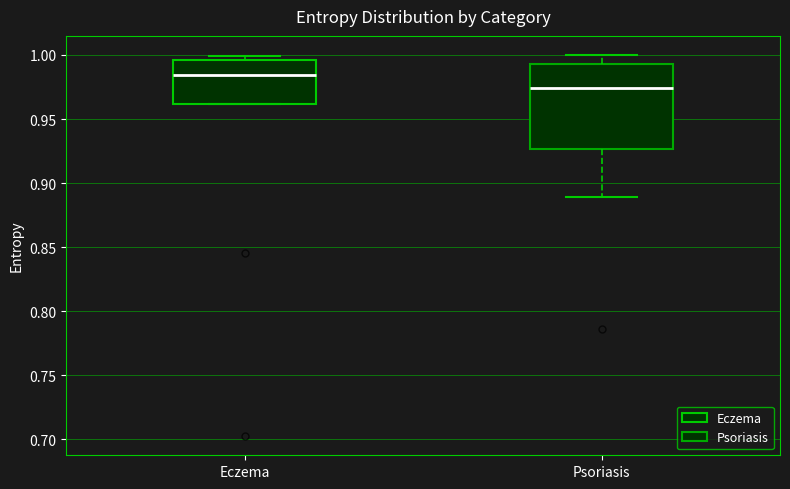

Where does the lower whisker of the box for Psoriasis end on the y-axis? The values are not printed on the chart, so give them approximately, as read against the axis.

0.890